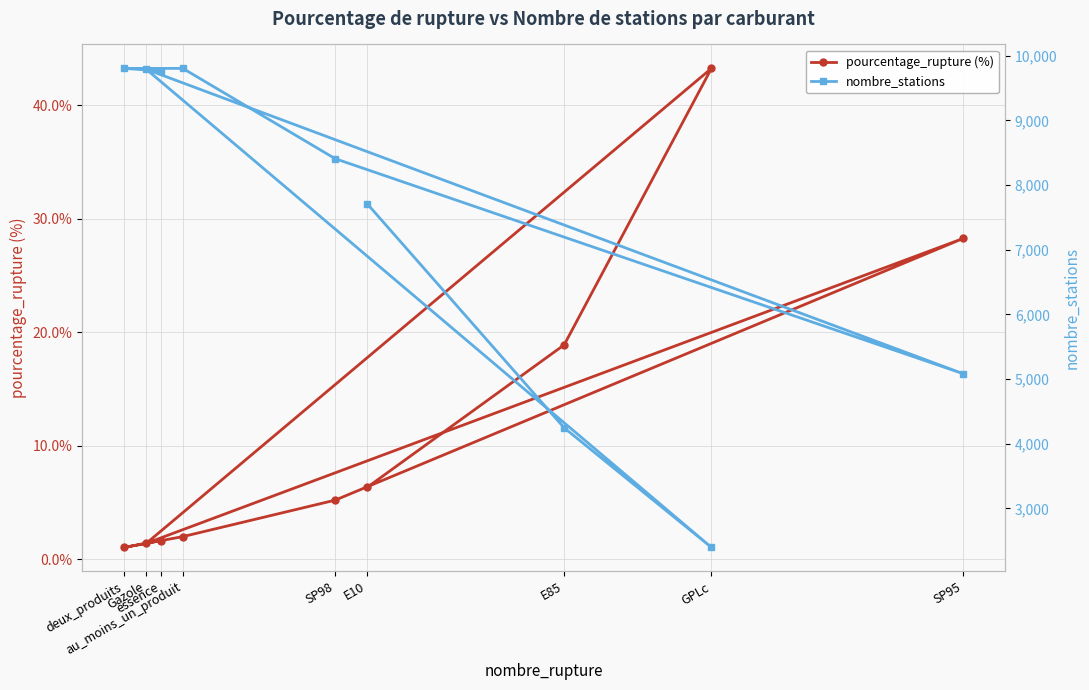

What is the highest value of the nombre_stations series?

9804.0